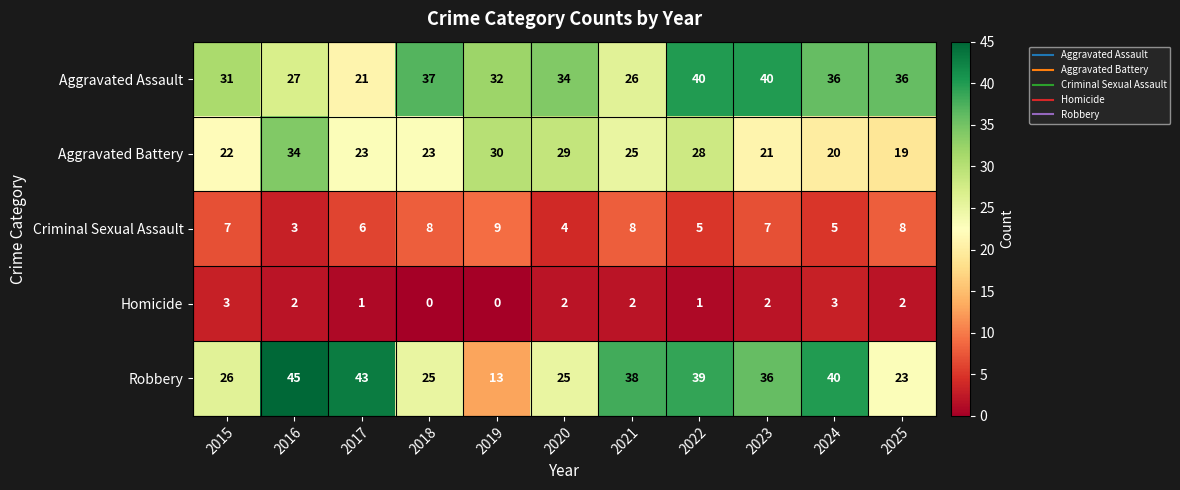

At 2016, list the series in order from smallest to largest.

Homicide, Criminal Sexual Assault, Aggravated Assault, Aggravated Battery, Robbery